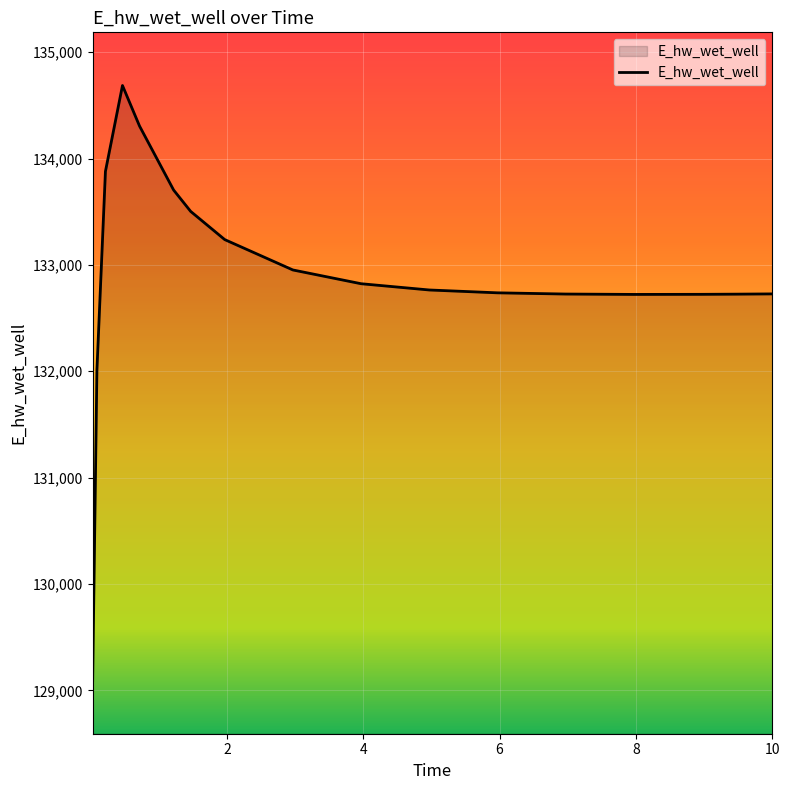

What is the difference between the maximum and minimum values?

5594.4